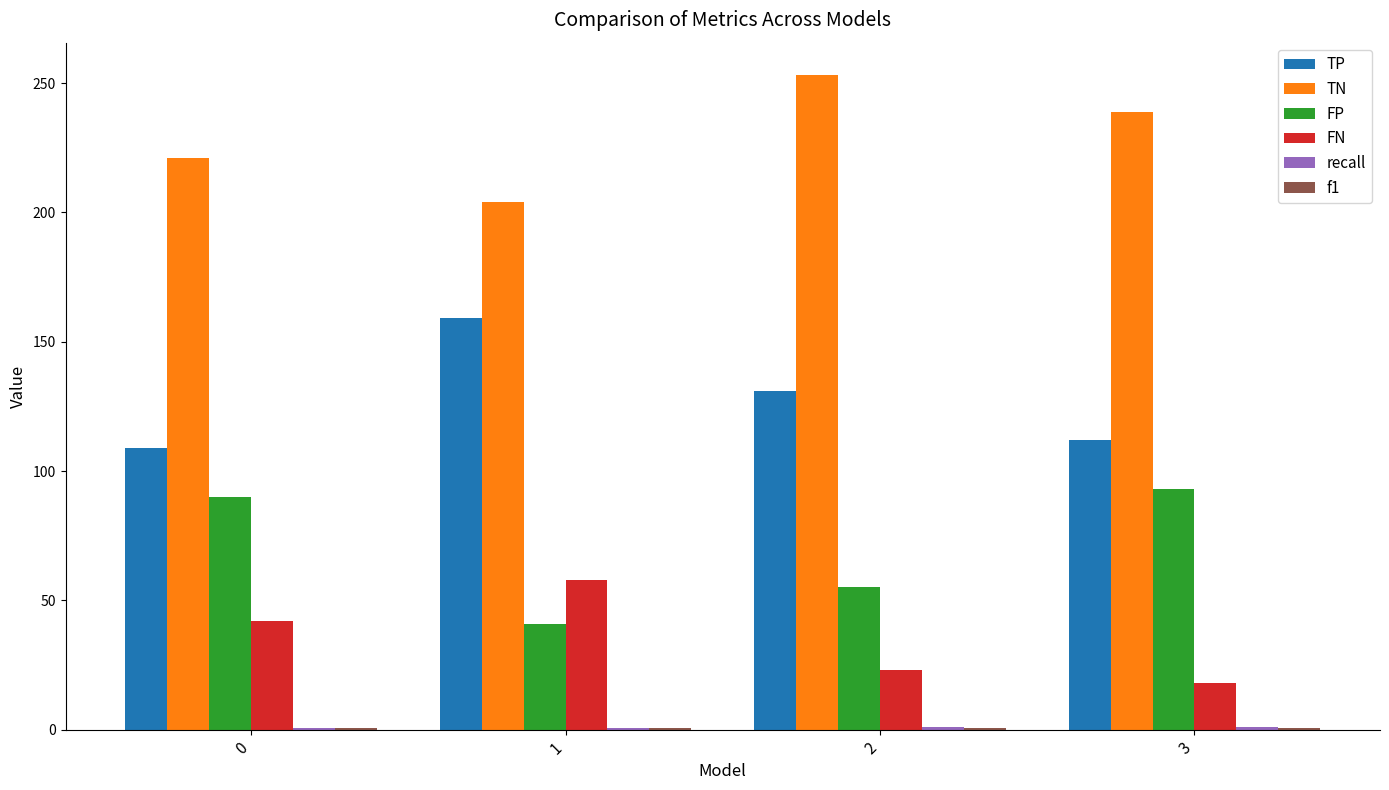

What is the maximum value for FN?

58.0